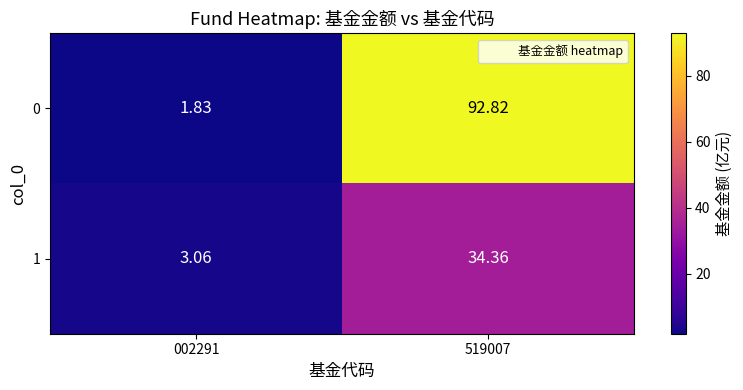

Is the value of 1 at 002291 greater than the value of 0 at 519007?

No